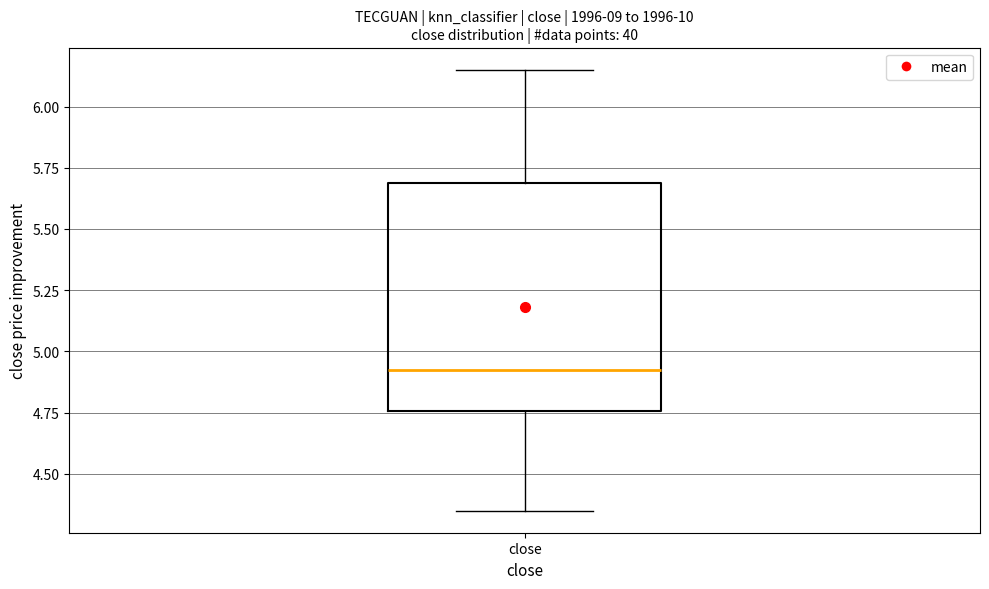

Read this box plot against the y-axis: the position of the median line, the range covered by the box, and the ends of both whiskers. The values are not printed on the chart, so give them approximately, as read against the axis.

median 4.95, box 4.75 to 5.70, whiskers 4.35 to 6.15